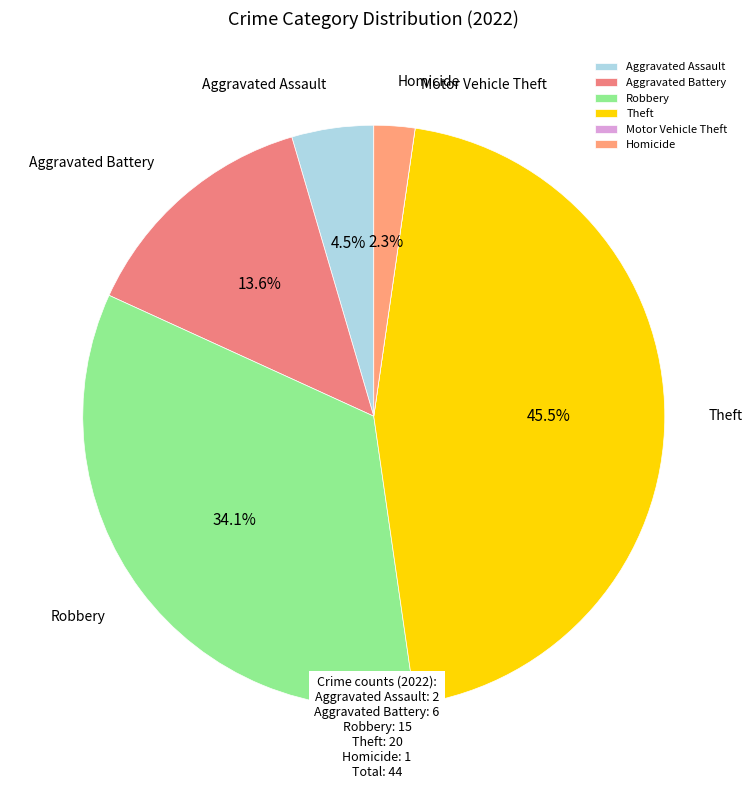

To the nearest percent, what is the difference between the Theft and Homicide slice percentages?

43%